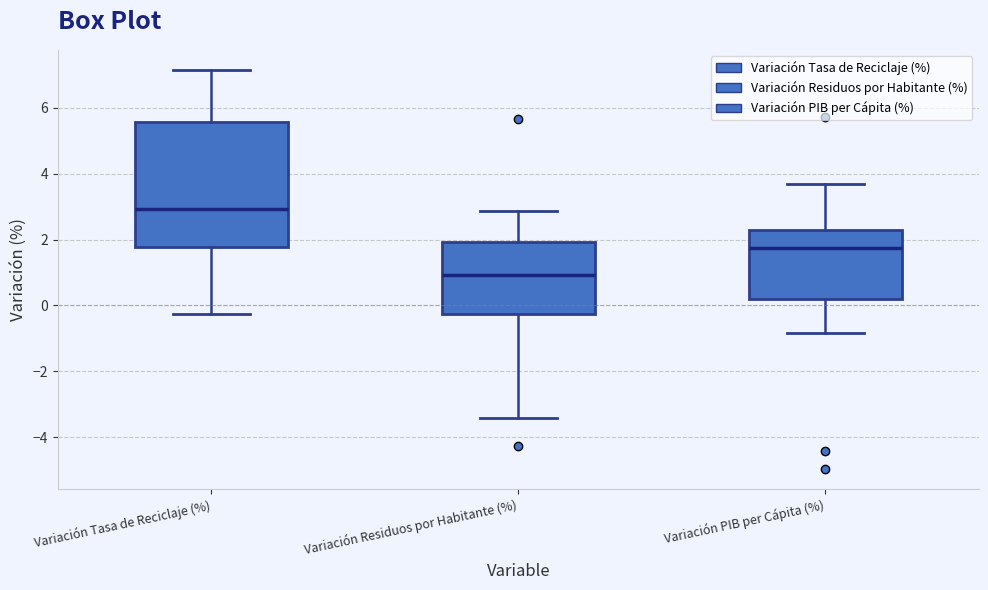

Where is the upper edge of the box for Variación PIB per Cápita (%) on the y-axis? The values are not printed on the chart, so give them approximately, as read against the axis.

2.2